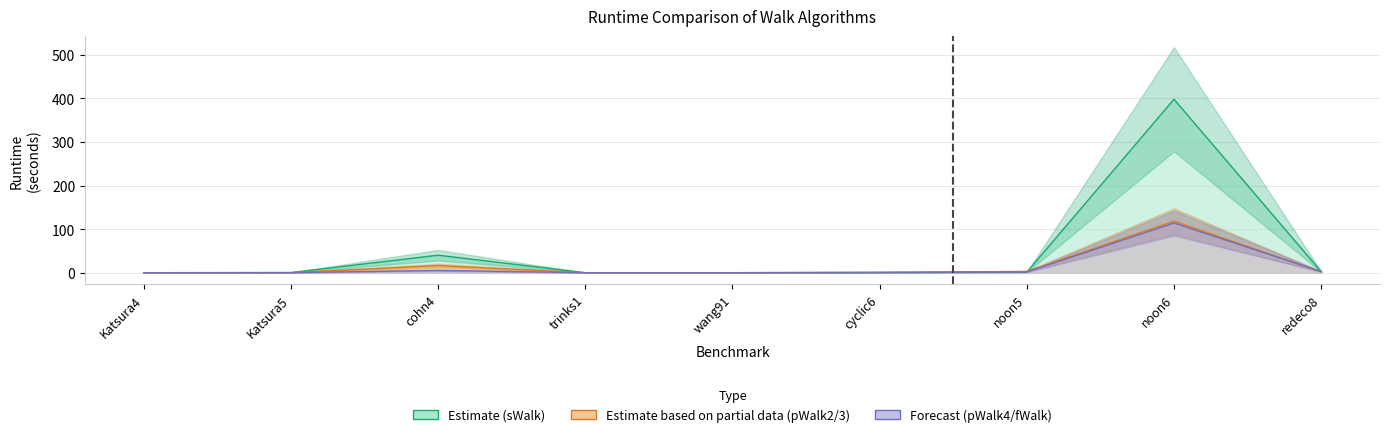

List the labels in order of sWalk value, smallest first.

trinks1, Katsura4, wang91, cyclic6, Katsura5, noon5, redeco8, cohn4, noon6